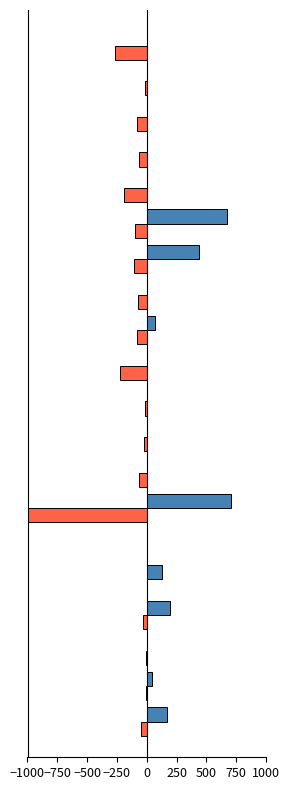

What is the maximum value shown in the chart?

704.3